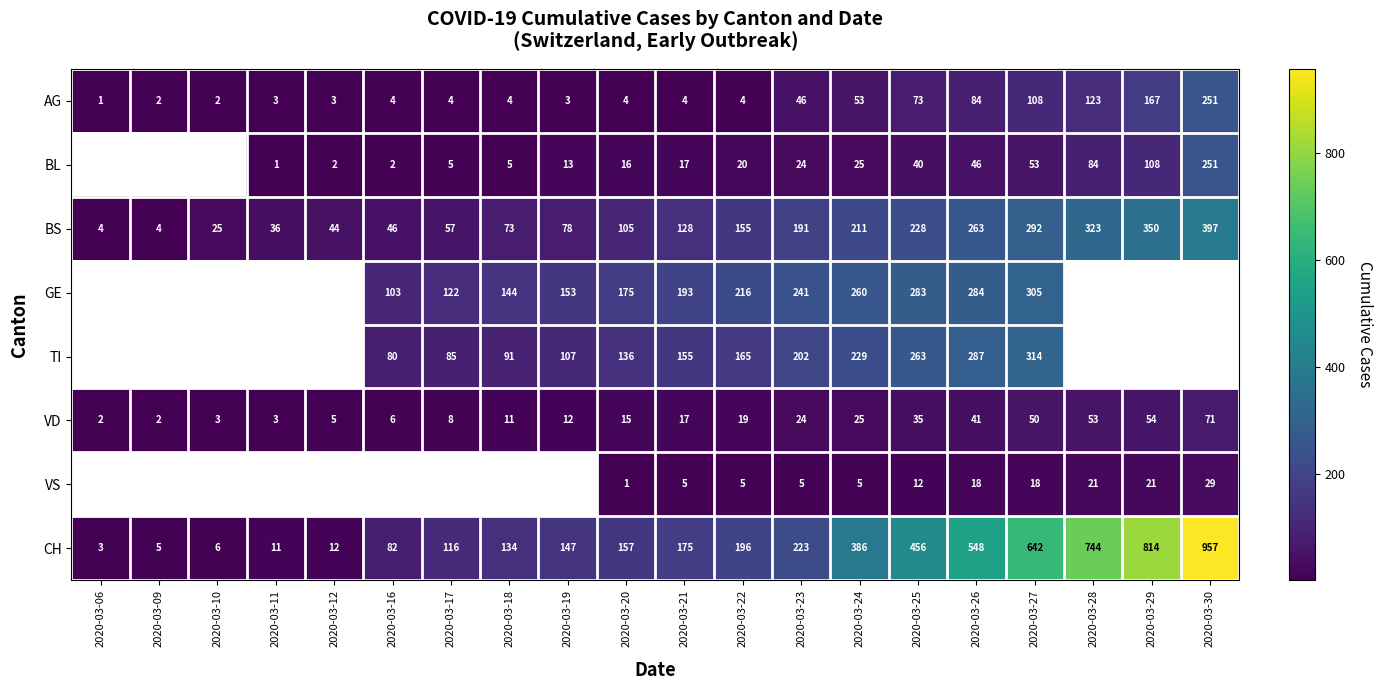

At 2020-03-25, list the series in order from smallest to largest.

VS, VD, BL, AG, BS, TI, GE, CH